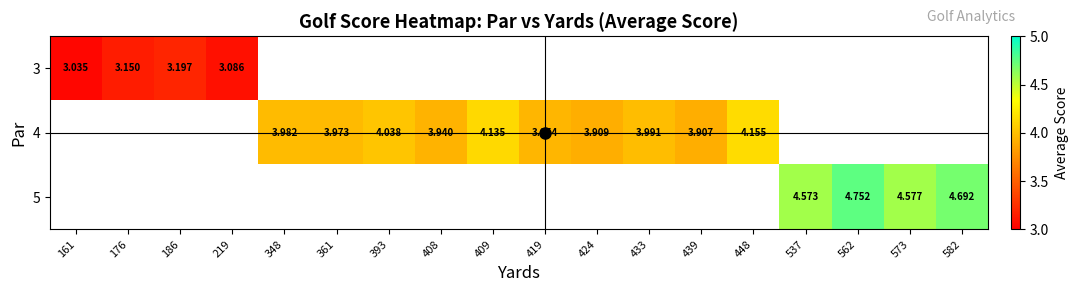

How many distinct data groups are displayed?

3